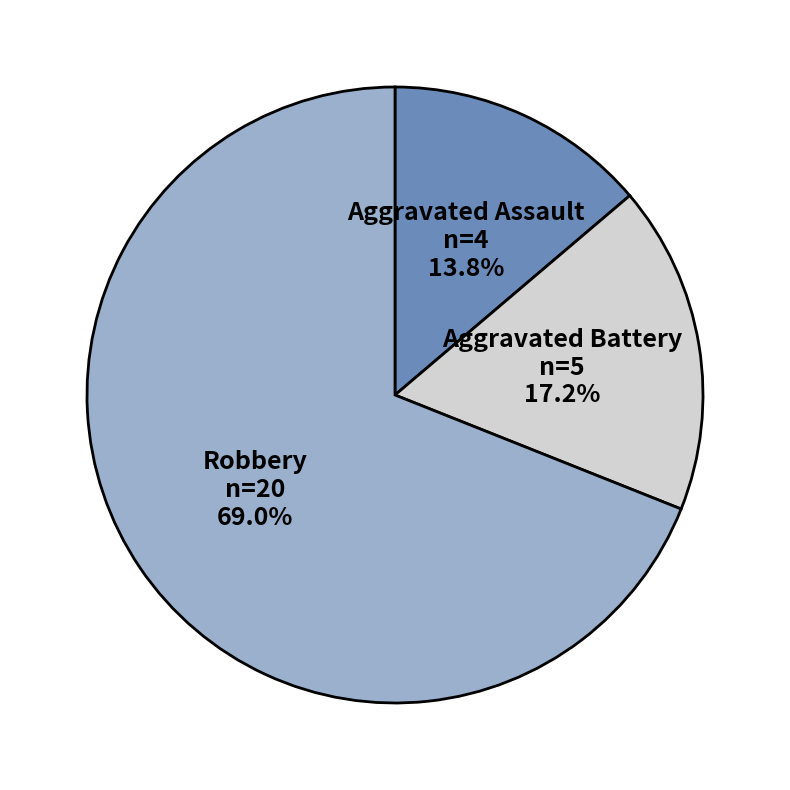

Does any single category account for the majority?

Yes